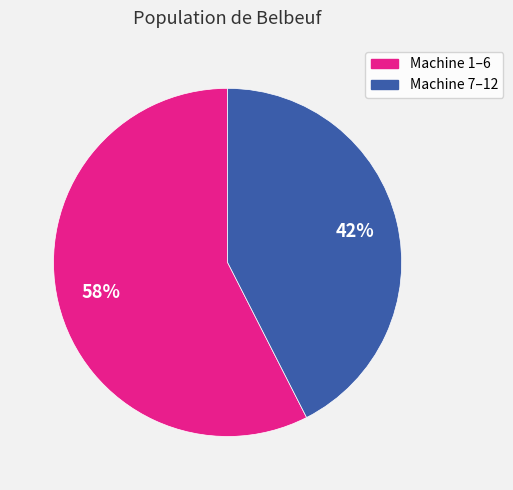

Is there a majority slice in this chart?

Yes